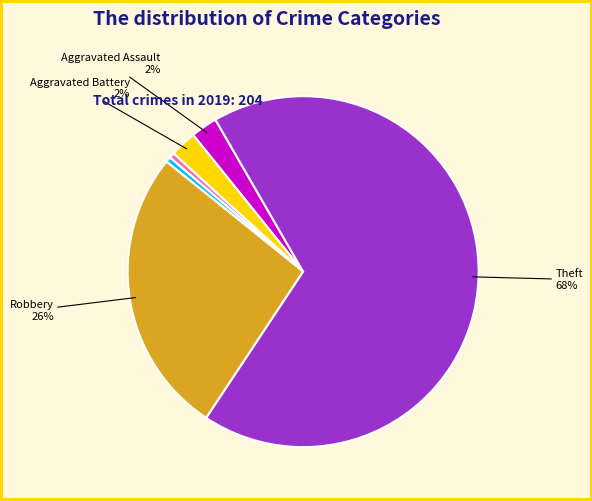

Is there any slice that represents more than half of the pie?

Yes